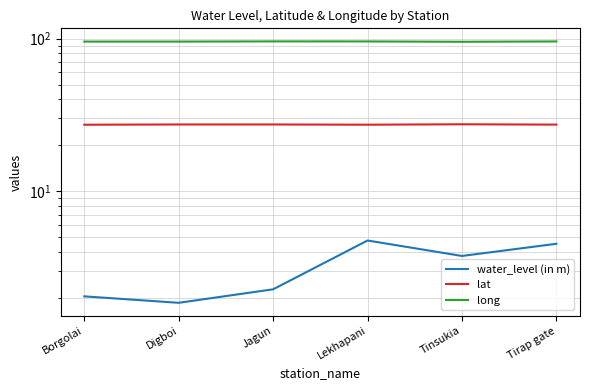

How many series are shown in this chart?

3